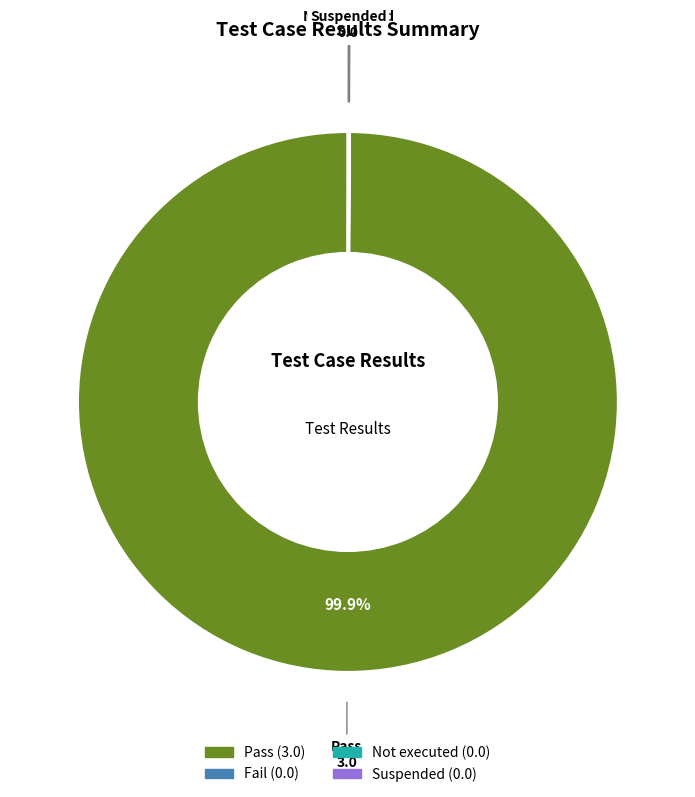

To the nearest percent, what is the difference between the largest and smallest slice percentages?

100%